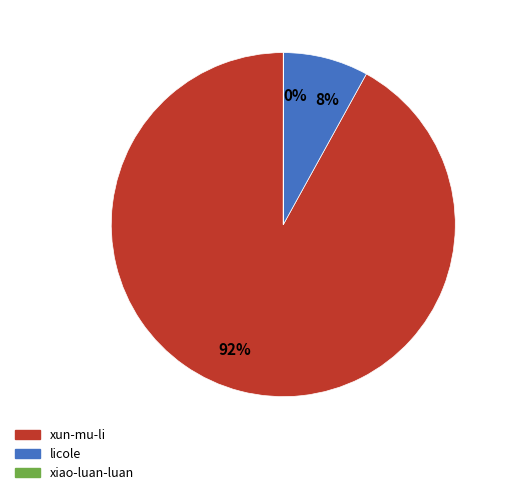

True or false: xun-mu-li accounts for 99% of the total.

False